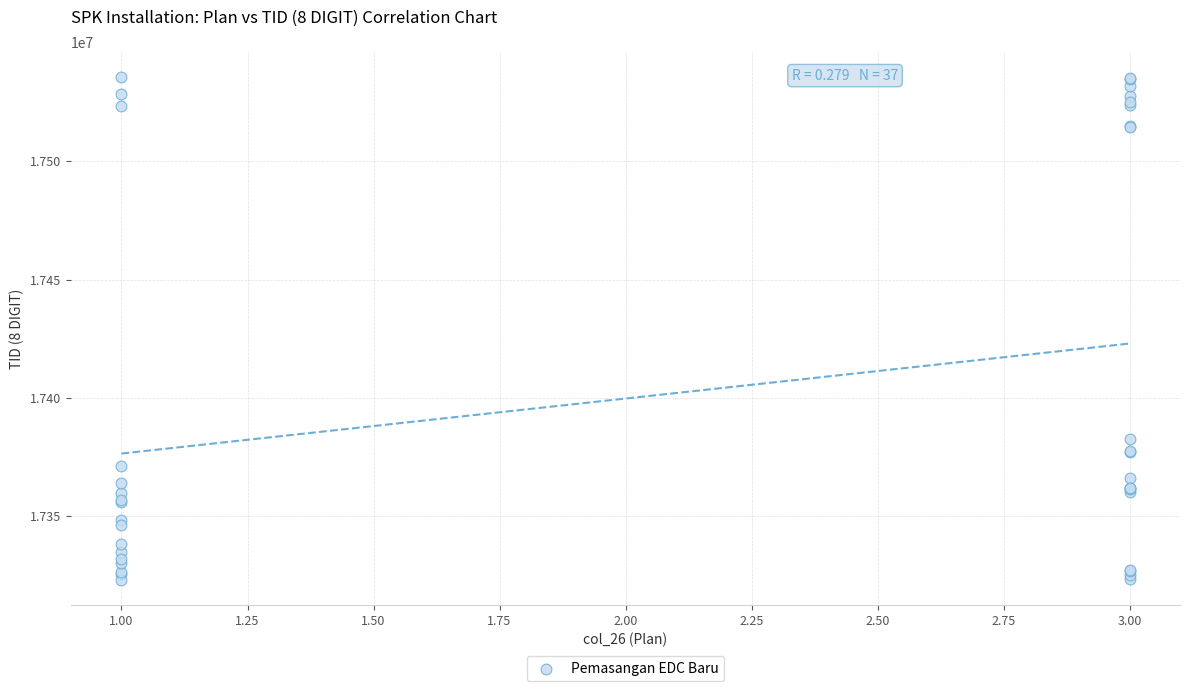

What Y value in the scatter plot is closest to 17429429?

17382627